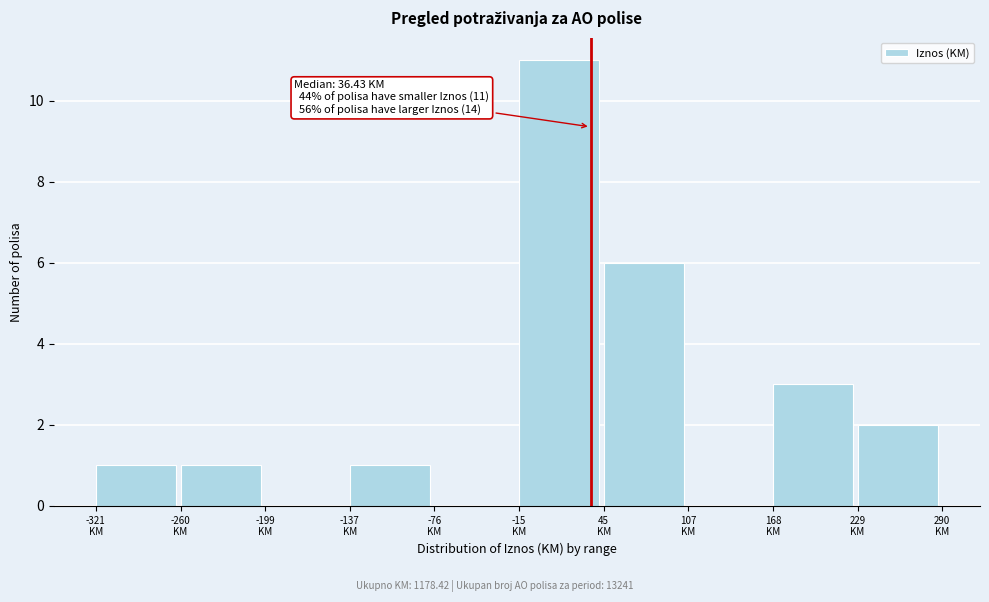

Over which range of the x-axis is the bar tallest?

-20 to 50